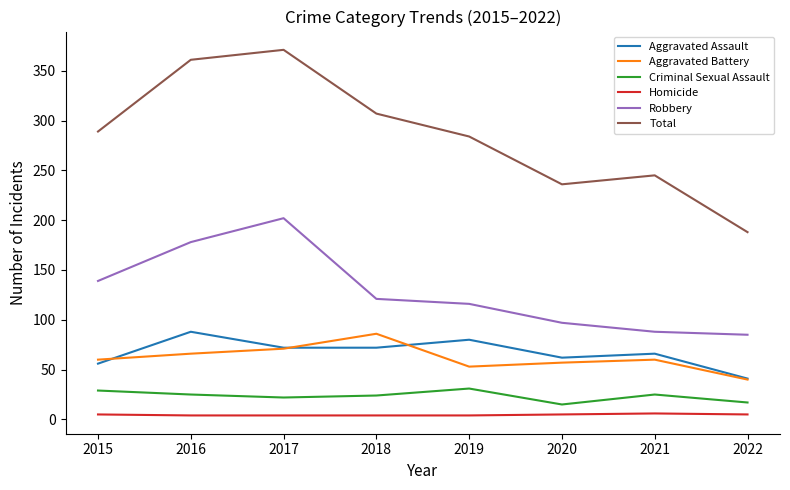

What is the difference between the maximum and second lowest values in the Aggravated Battery series?

33